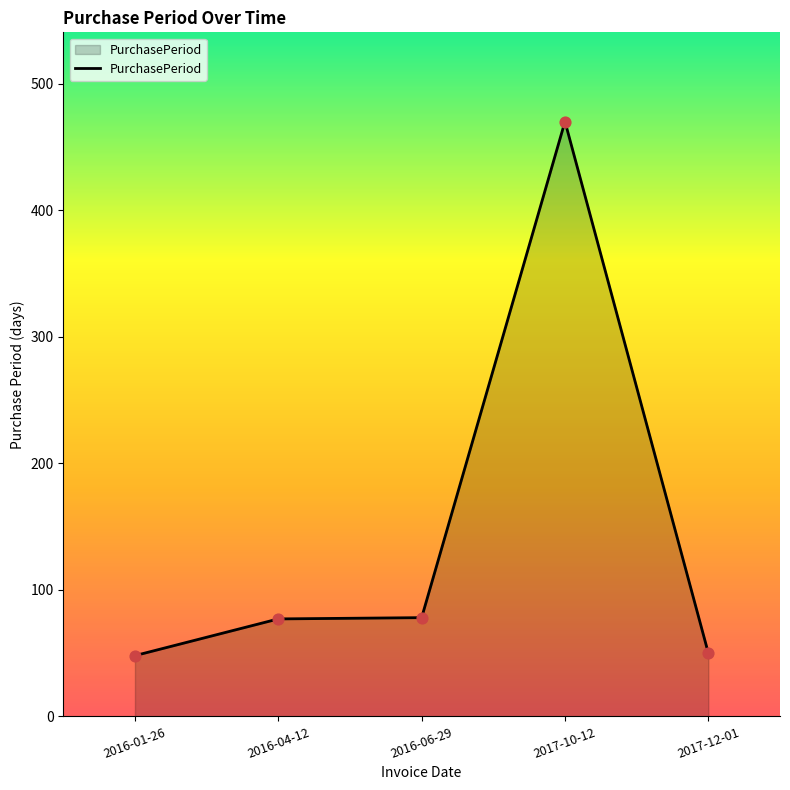

Approximately how many times larger is the value at 2016-06-29 compared to 2017-10-12?

0.2